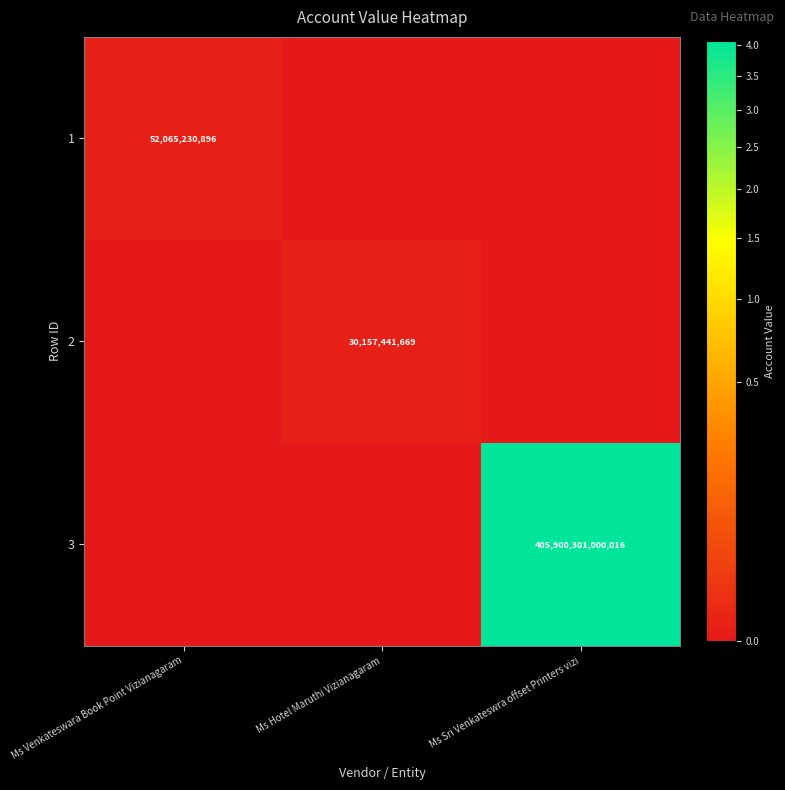

Count the number of data series in this chart.

3